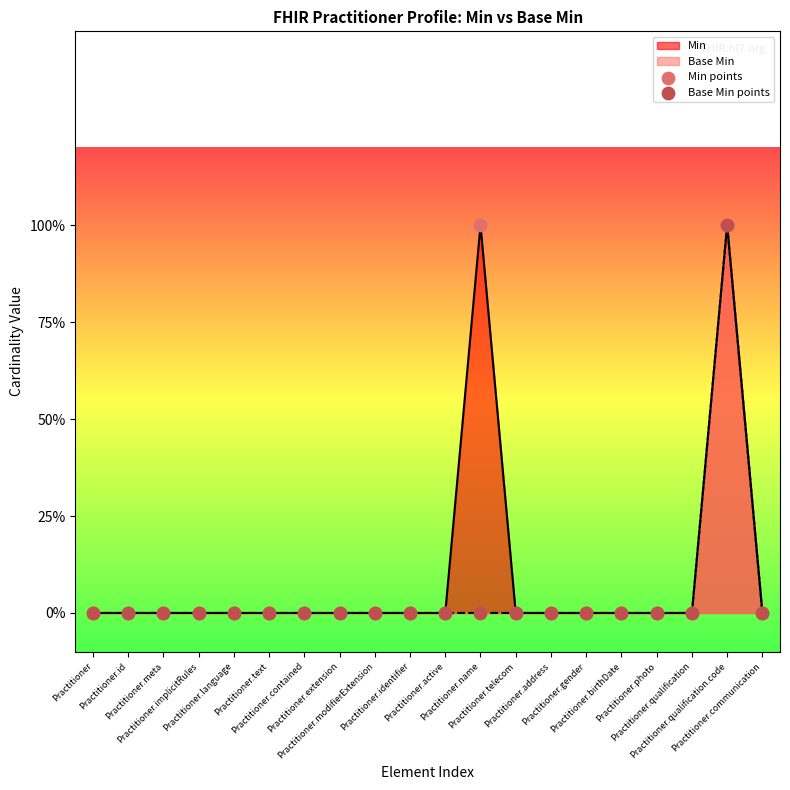

At how many categories does at least one series exceed 0?

2